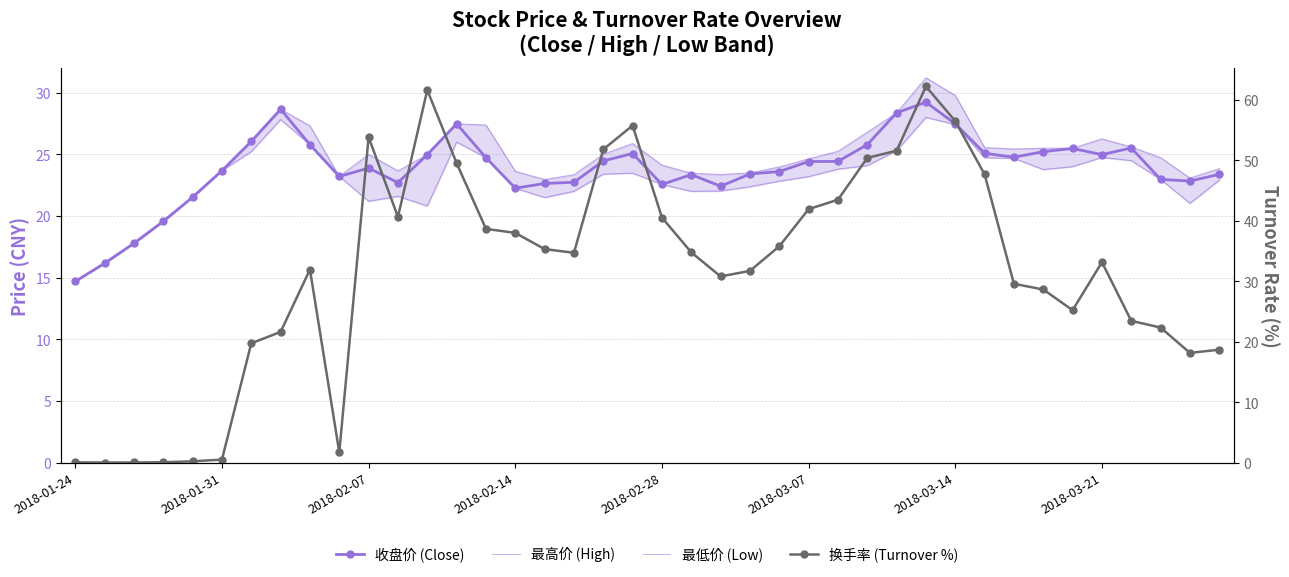

Between 34 and 37, which is larger?

34